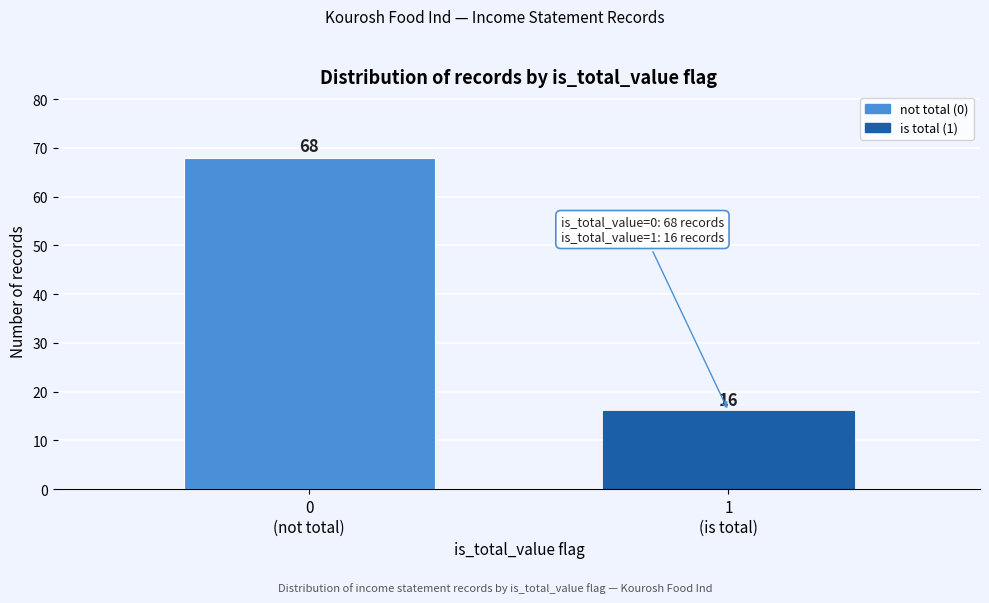

Reading right to left, extract all data points from this chart.

16	68